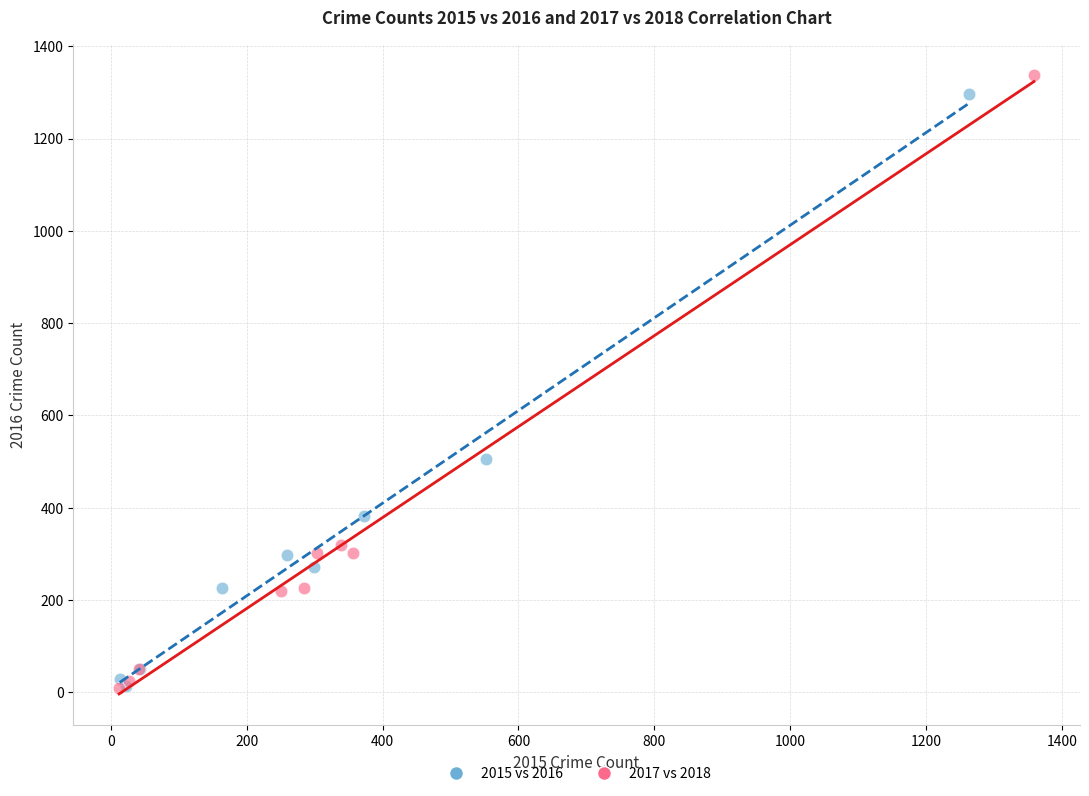

Which series has the largest Y range (max minus min)?

2017 vs 2018